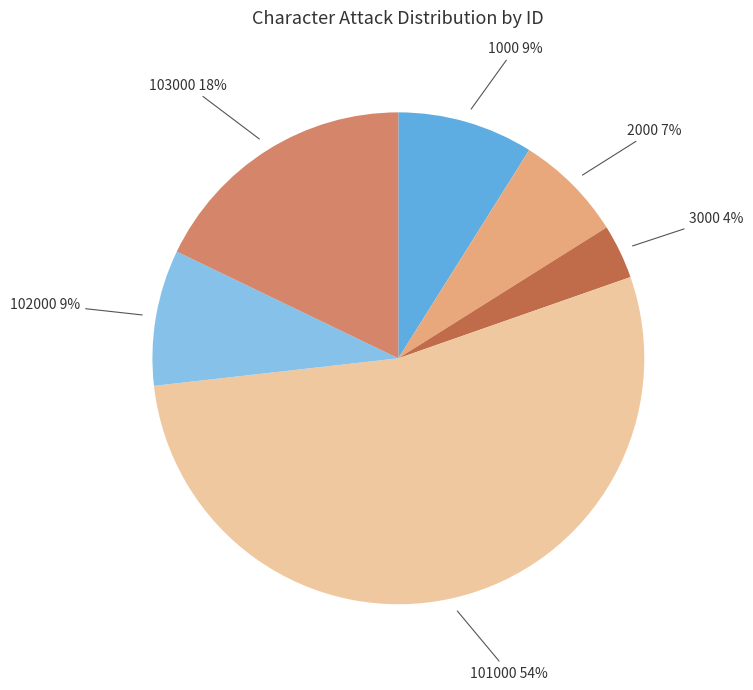

To the nearest percent, what is the average slice percentage?

17%